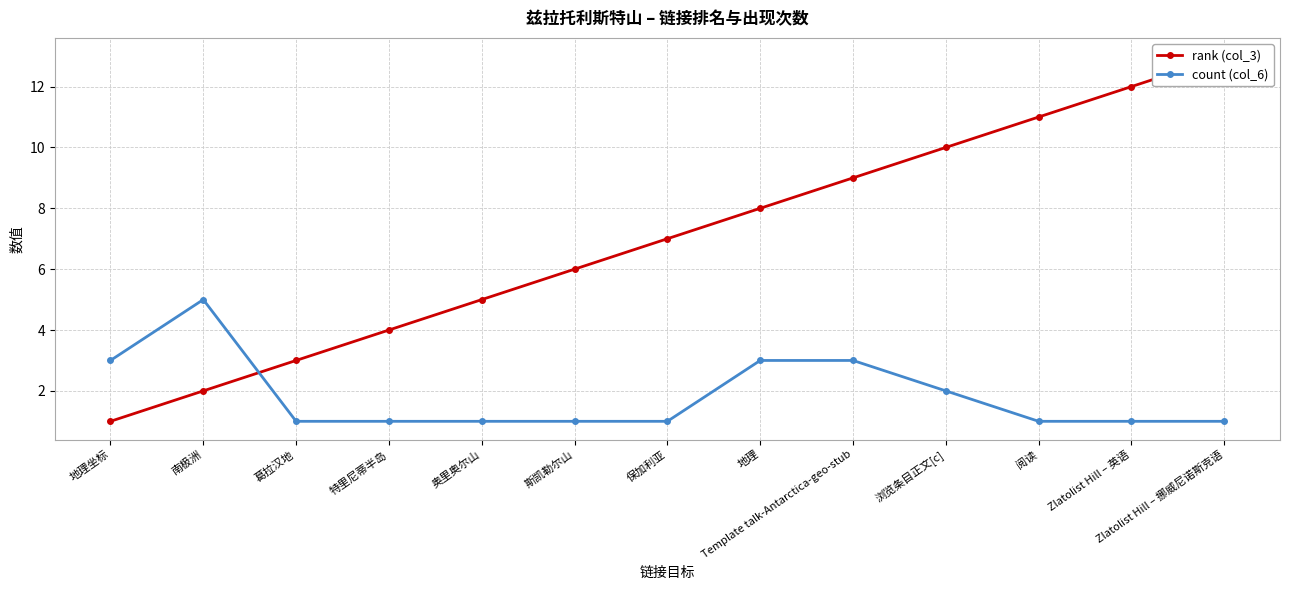

What is the sum of all count (col_6) values?

24